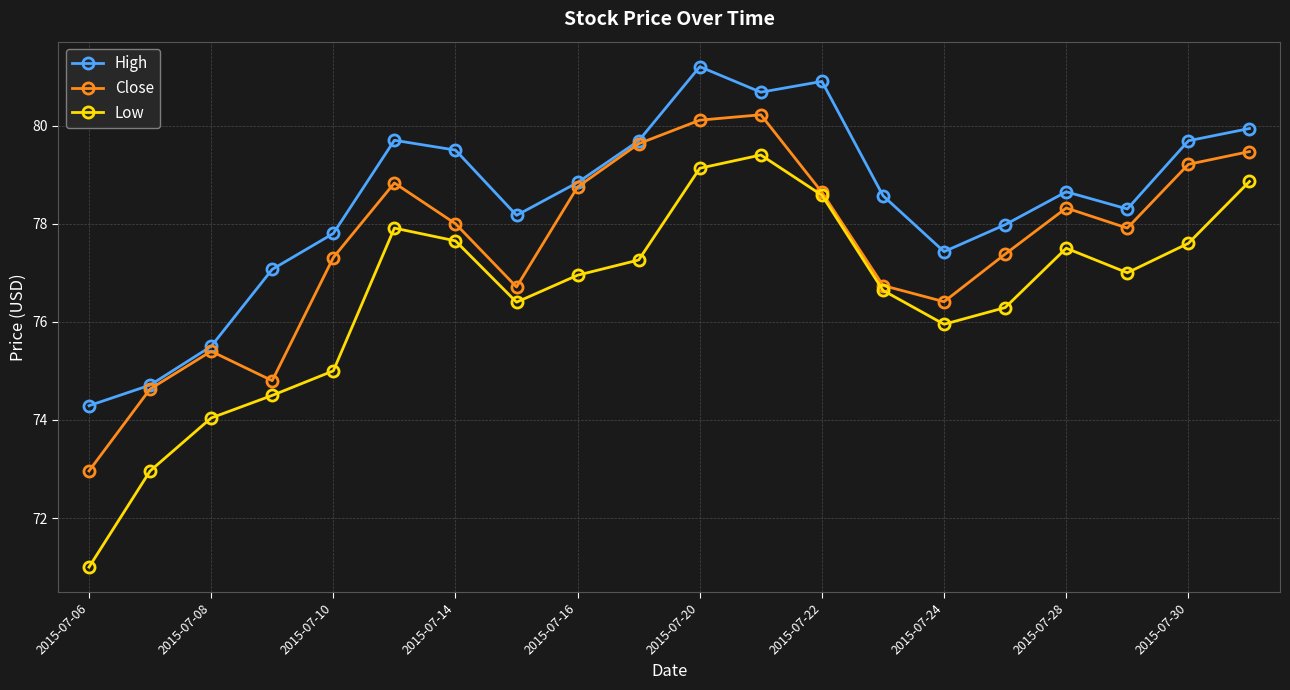

What is the maximum value shown in the chart?

81.2